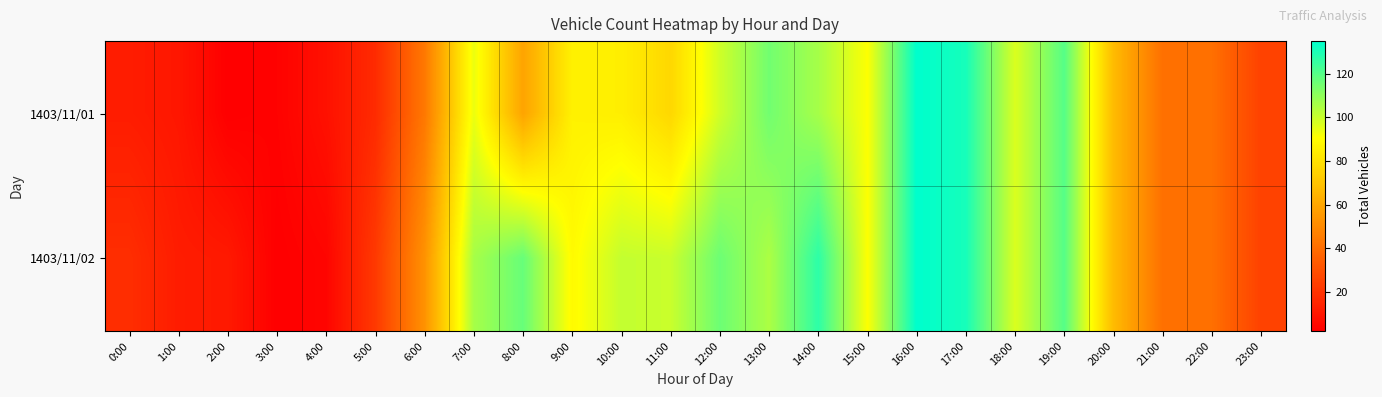

List the series in order of their overall mean, highest first.

1403/11/02, 1403/11/01